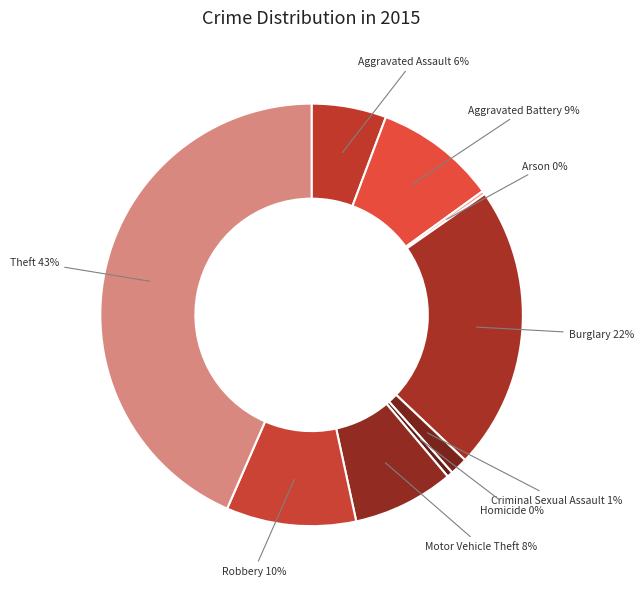

Is the sum of Criminal Sexual Assault and Robbery greater than half?

No